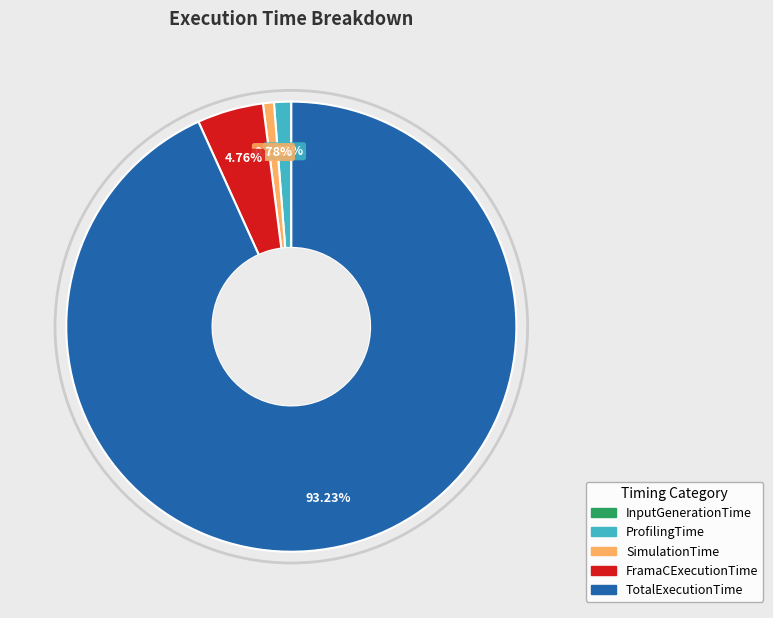

To the nearest percent, what percentage of the pie is FramaCExecutionTime?

5%